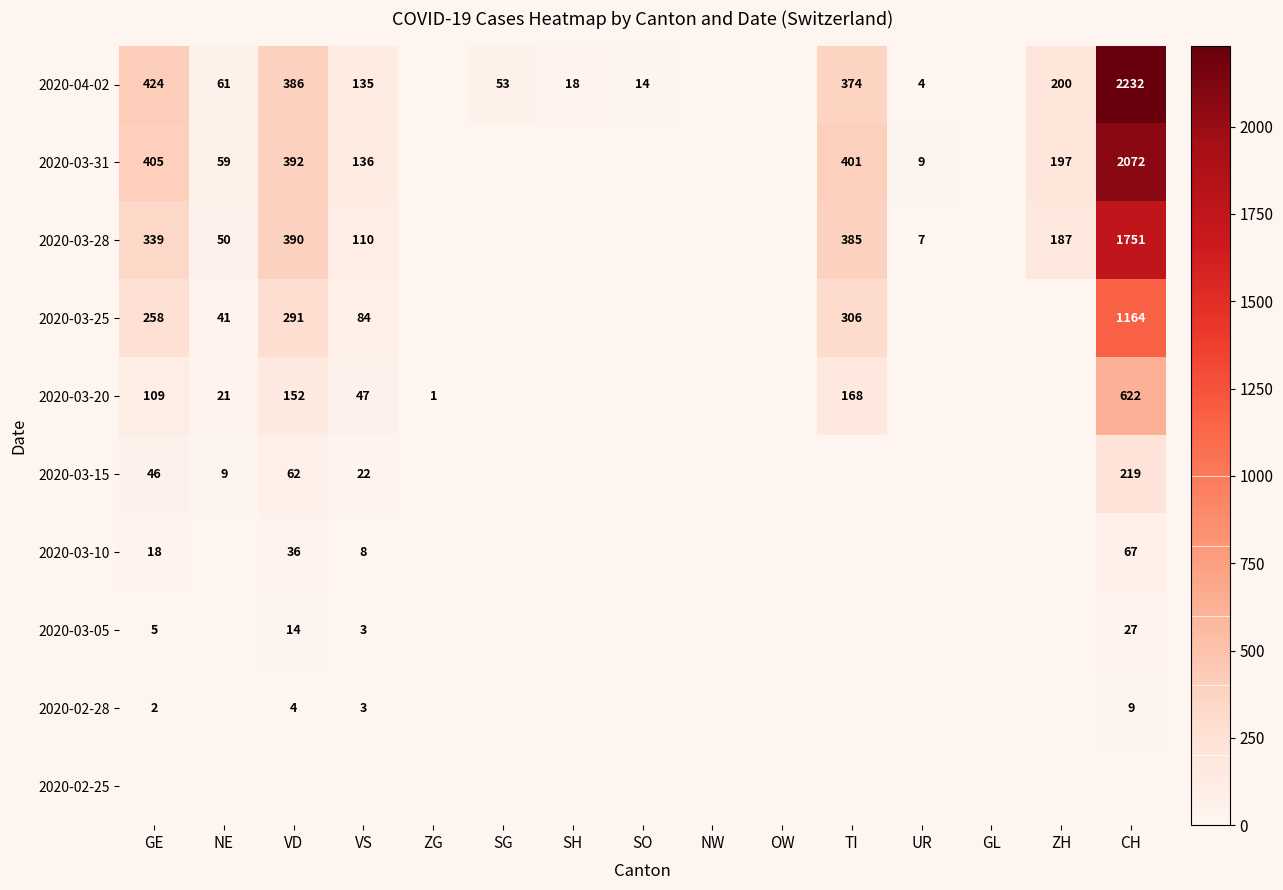

True or false: 2020-02-28 has a value of 9 at CH.

True